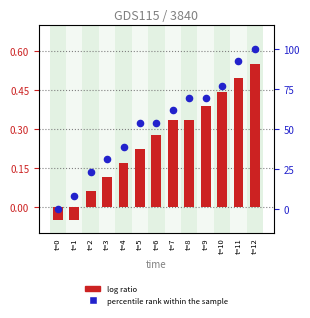

What are all the series names shown in the legend?

log ratio, percentile rank within the sample